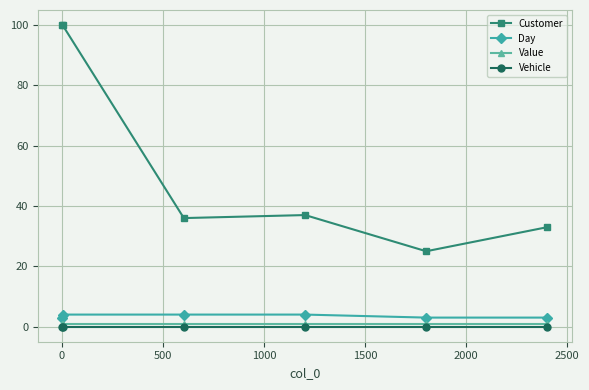

Which series has the largest total across all categories?

Customer